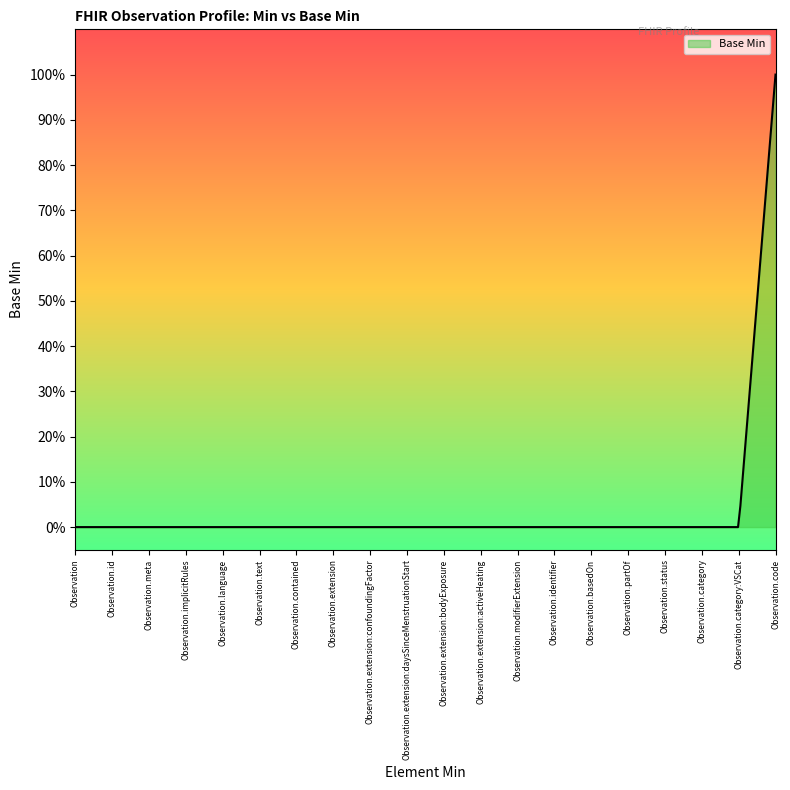

Does the chart display data point markers on the line(s)?

No